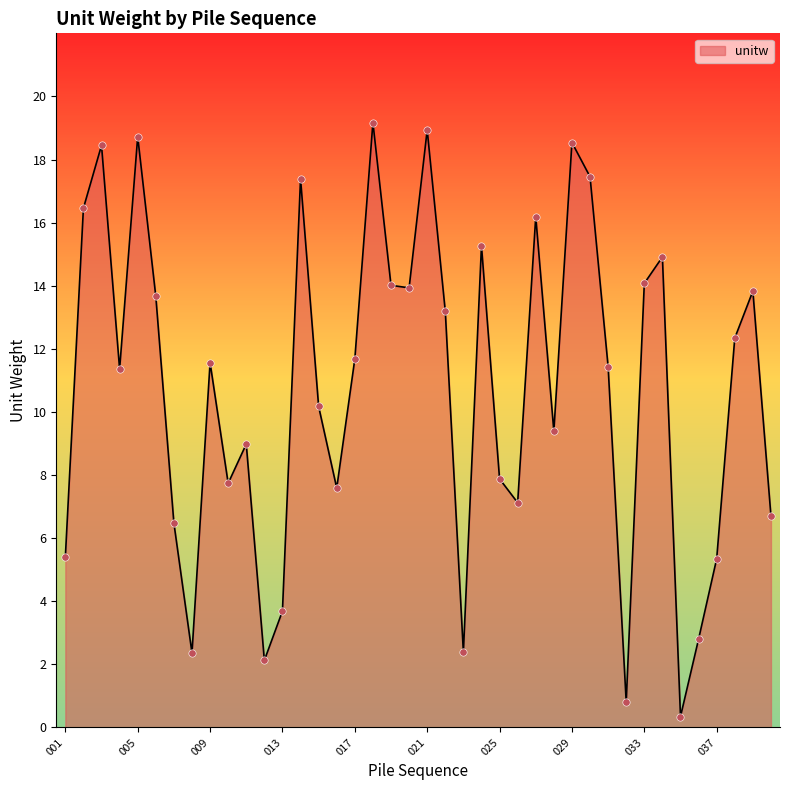

What is the maximum value shown in the chart?

19.2